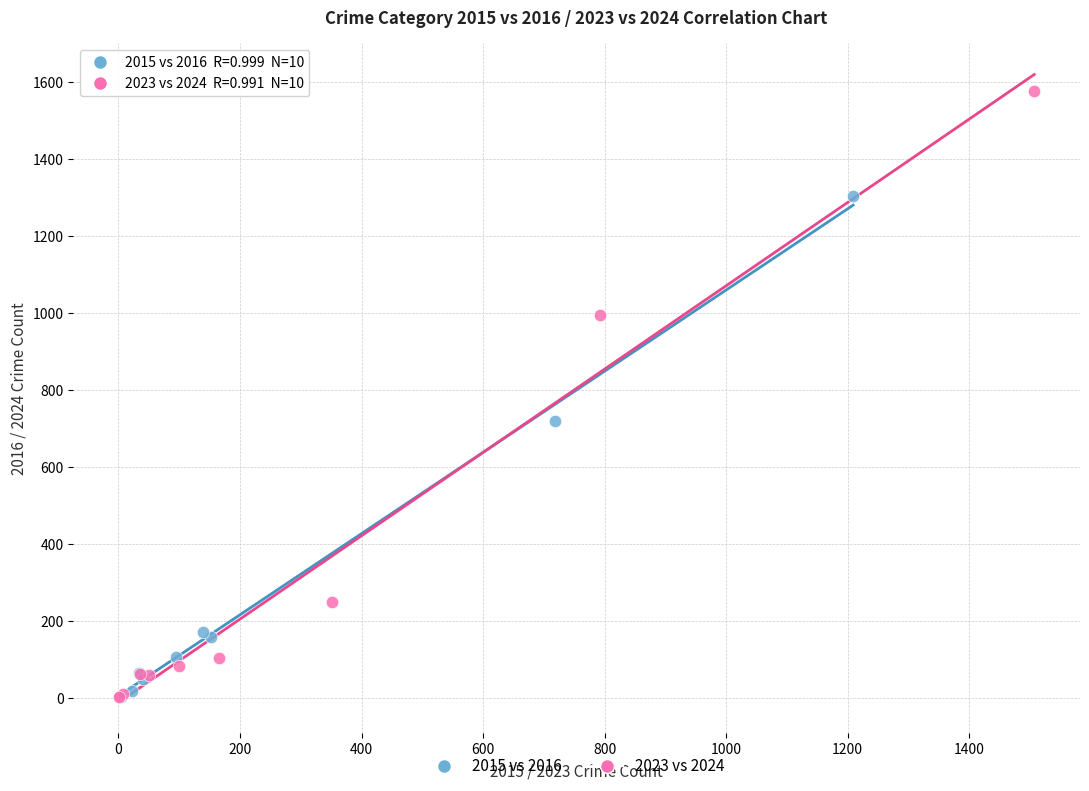

Which series contains the highest Y value?

2023 vs 2024